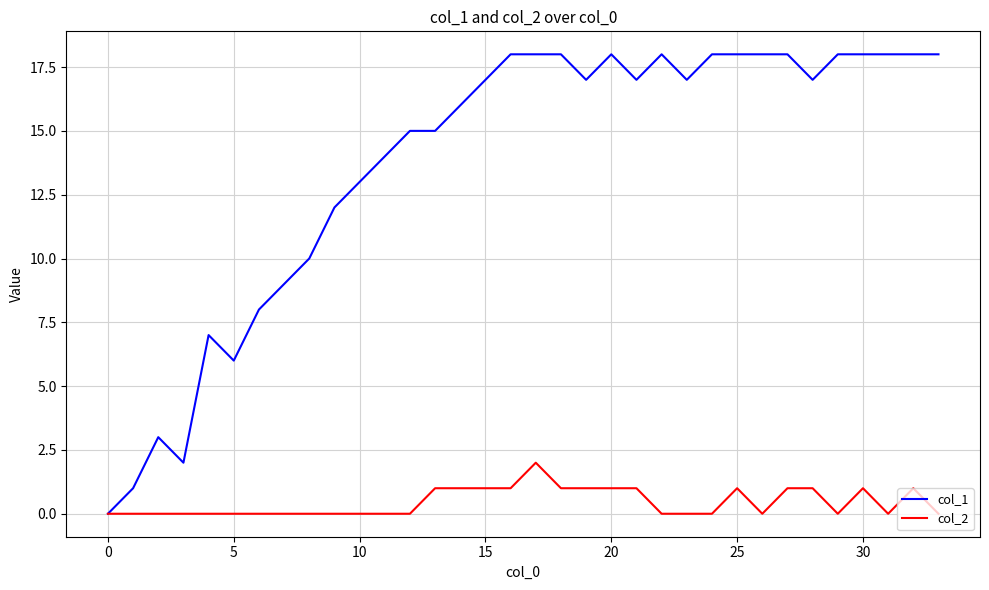

Which series has the largest range (max minus min)?

col_1